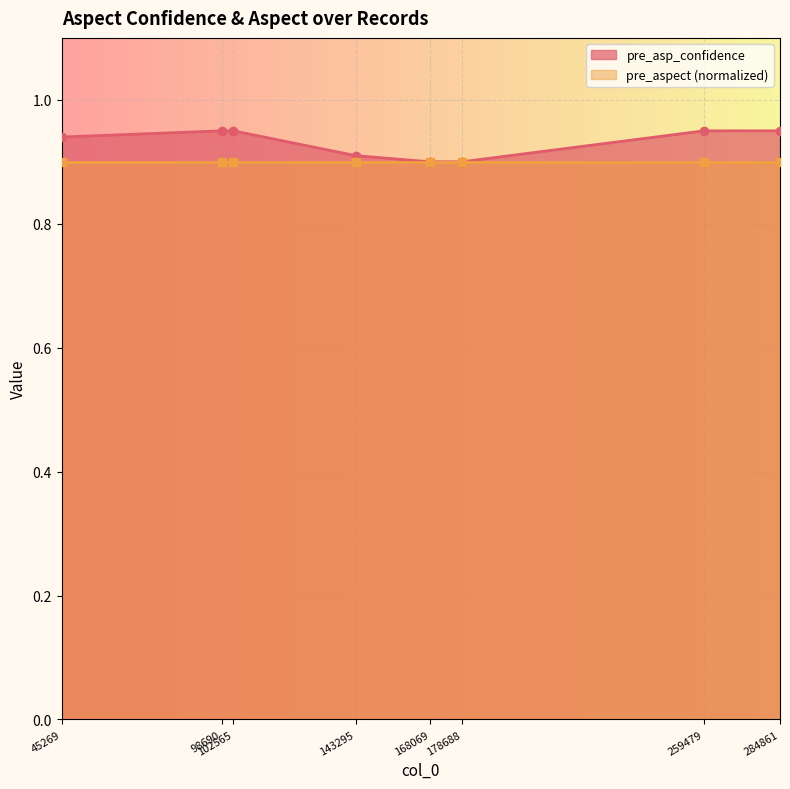

What is the value of the 4th point from the left?

0.9